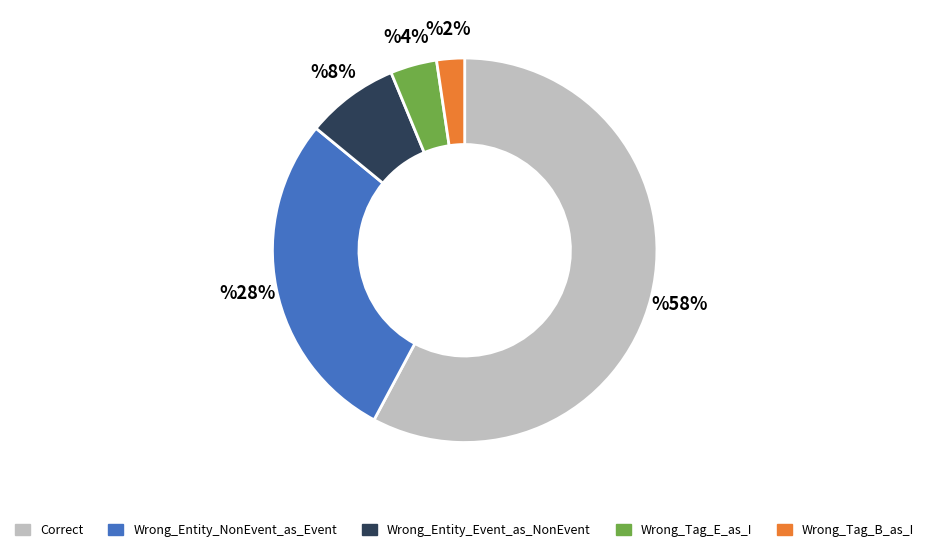

What is the ratio of the value at Wrong_Entity_NonEvent_as_Event to the value at Correct?

0.5